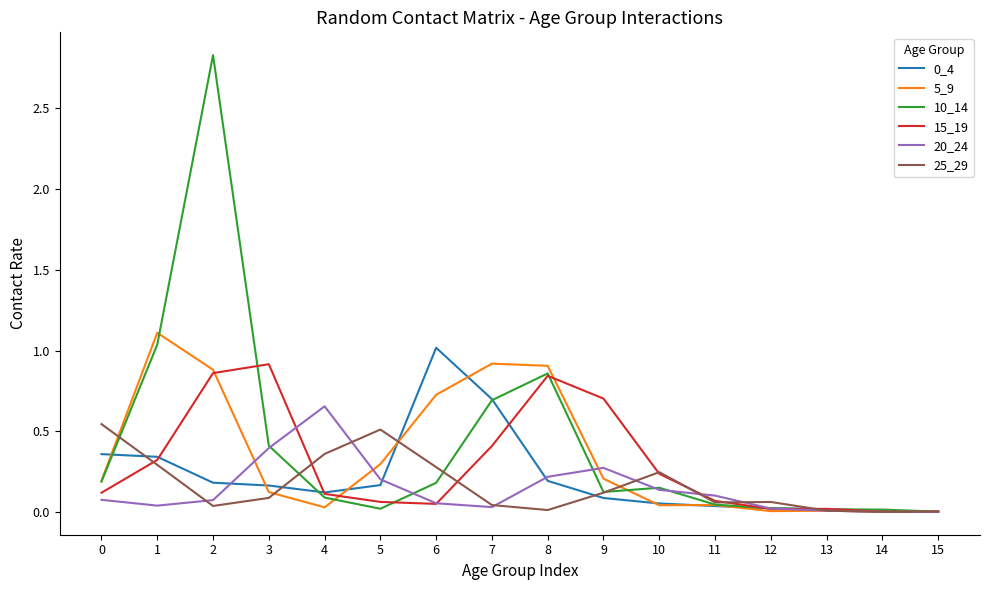

The 5_9 series shows 0.2 at 9. True or false?

True